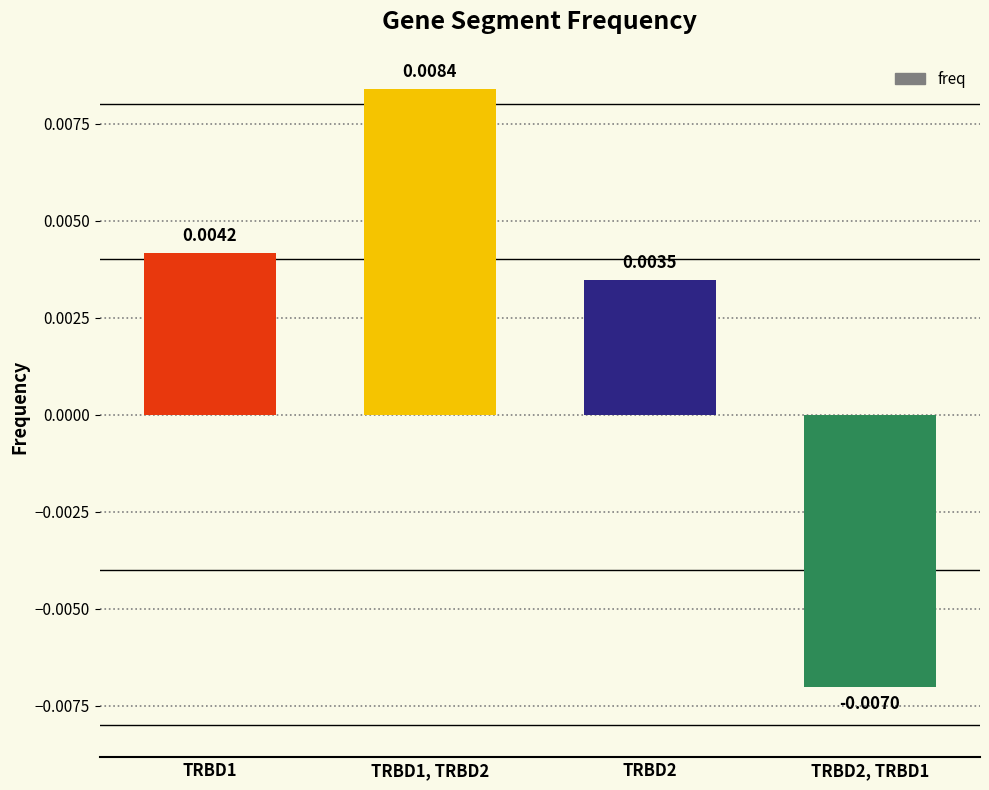

List the labels in order of value, smallest first.

TRBD2, TRBD1, TRBD2, TRBD1, TRBD1, TRBD2